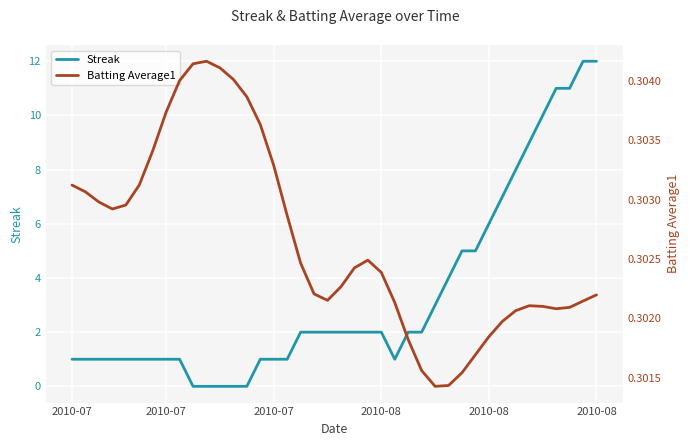

What is the difference between the maximum and minimum values in the Streak series?

12